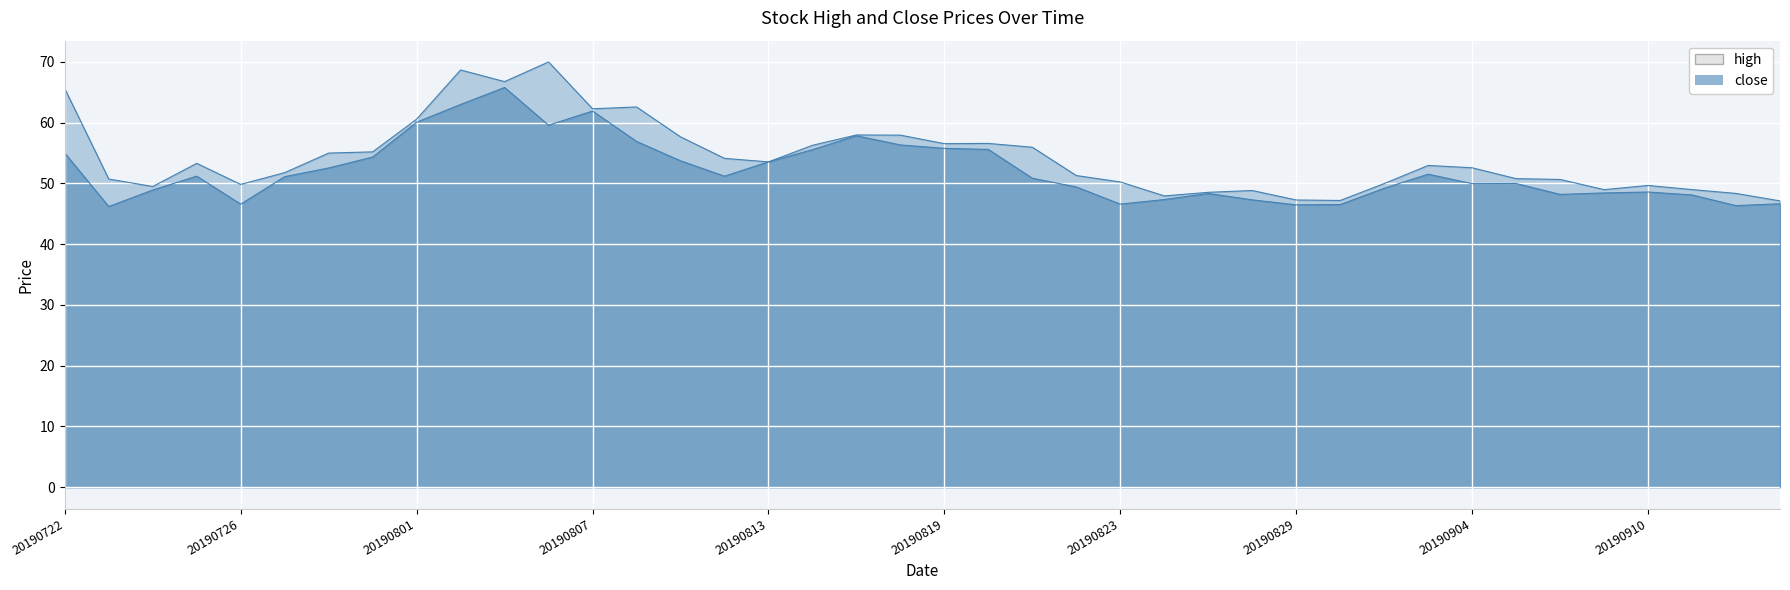

Reading left to right, what are all the values shown in this chart?

high: 20190722=65.6	20190723=50.7	20190724=49.5	20190725=53.3	20190726=49.8	20190729=51.8	20190730=55.0	20190731=55.2	20190801=60.6	20190802=68.7	20190805=66.8	20190806=70.0	20190807=62.3	20190808=62.6	20190809=57.7	20190812=54.1	20190813=53.5	20190814=56.3	20190815=58.0	20190816=58.0	20190819=56.5	20190820=56.6	20190821=56.0	20190822=51.3	20190823=50.2	20190826=48.0	20190827=48.5	20190828=48.8	20190829=47.3	20190830=47.2	20190902=50.0	20190903=53.0	20190904=52.6	20190905=50.8	20190906=50.7	20190909=49.0	20190910=49.7	20190911=49.0	20190912=48.4	20190916=47.1
close: 20190722=55.0	20190723=46.2	20190724=48.9	20190725=51.2	20190726=46.6	20190729=51.1	20190730=52.5	20190731=54.3	20190801=60.1	20190802=63.0	20190805=65.8	20190806=59.6	20190807=61.9	20190808=56.9	20190809=53.7	20190812=51.2	20190813=53.5	20190814=55.6	20190815=57.9	20190816=56.3	20190819=55.8	20190820=55.6	20190821=50.9	20190822=49.4	20190823=46.6	20190826=47.4	20190827=48.4	20190828=47.3	20190829=46.5	20190830=46.5	20190902=49.2	20190903=51.5	20190904=50.0	20190905=50.0	20190906=48.2	20190909=48.4	20190910=48.6	20190911=48.1	20190912=46.4	20190916=46.7